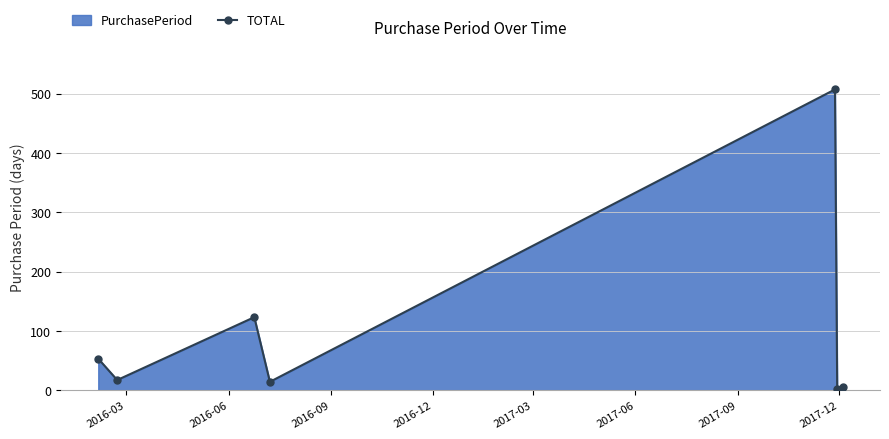

How many distinct data groups are displayed?

1